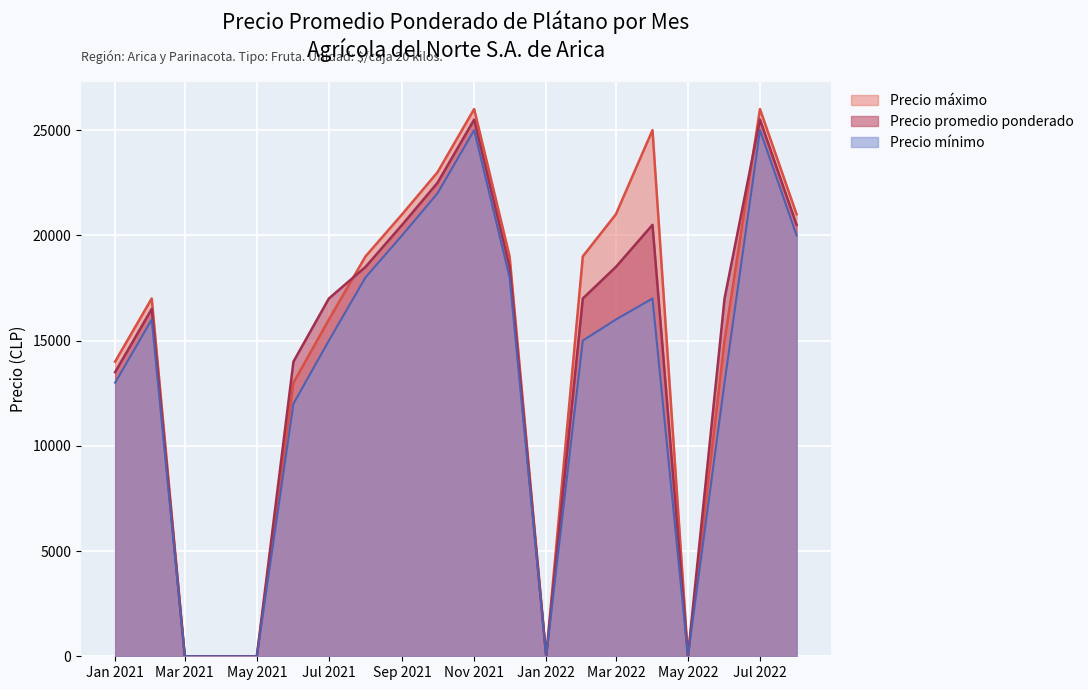

Which series changed the most between Jan 2021 and Mar 2021?

Precio máximo